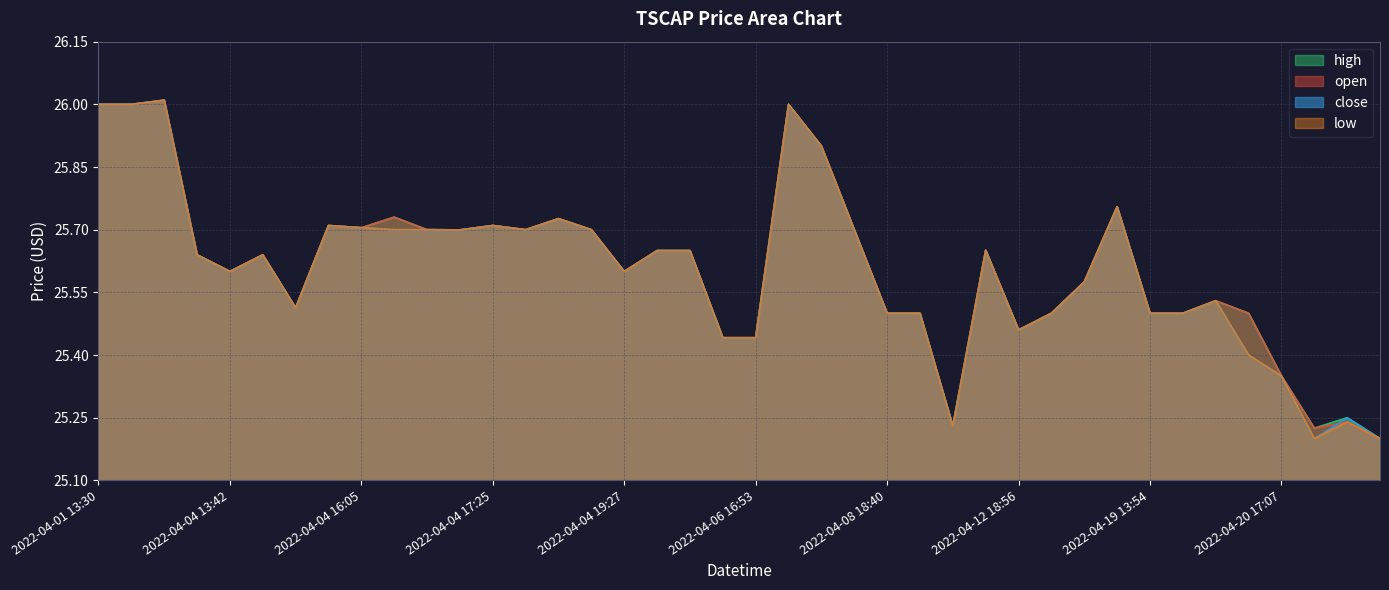

Reading left to right, transcribe all the data shown in this chart.

open: 26.0	26.0	26.0	25.6	25.6	25.6	25.5	25.7	25.7	25.7	25.7	25.7	25.7	25.7	25.7	25.7	25.6	25.6	25.6	25.4	25.4	26.0	25.9	25.7	25.5	25.5	25.2	25.7	25.5	25.5	25.6	25.8	25.5	25.5	25.5	25.5	25.4	25.2	25.2	25.2
high: 26.0	26.0	26.0	25.6	25.6	25.6	25.5	25.7	25.7	25.7	25.7	25.7	25.7	25.7	25.7	25.7	25.6	25.6	25.6	25.4	25.4	26.0	25.9	25.7	25.5	25.5	25.2	25.7	25.5	25.5	25.6	25.8	25.5	25.5	25.5	25.5	25.4	25.2	25.2	25.2
low: 26.0	26.0	26.0	25.6	25.6	25.6	25.5	25.7	25.7	25.7	25.7	25.7	25.7	25.7	25.7	25.7	25.6	25.6	25.6	25.4	25.4	26.0	25.9	25.7	25.5	25.5	25.2	25.7	25.5	25.5	25.6	25.8	25.5	25.5	25.5	25.4	25.4	25.2	25.2	25.2
close: 26.0	26.0	26.0	25.6	25.6	25.6	25.5	25.7	25.7	25.7	25.7	25.7	25.7	25.7	25.7	25.7	25.6	25.6	25.6	25.4	25.4	26.0	25.9	25.7	25.5	25.5	25.2	25.7	25.5	25.5	25.6	25.8	25.5	25.5	25.5	25.4	25.4	25.2	25.2	25.2